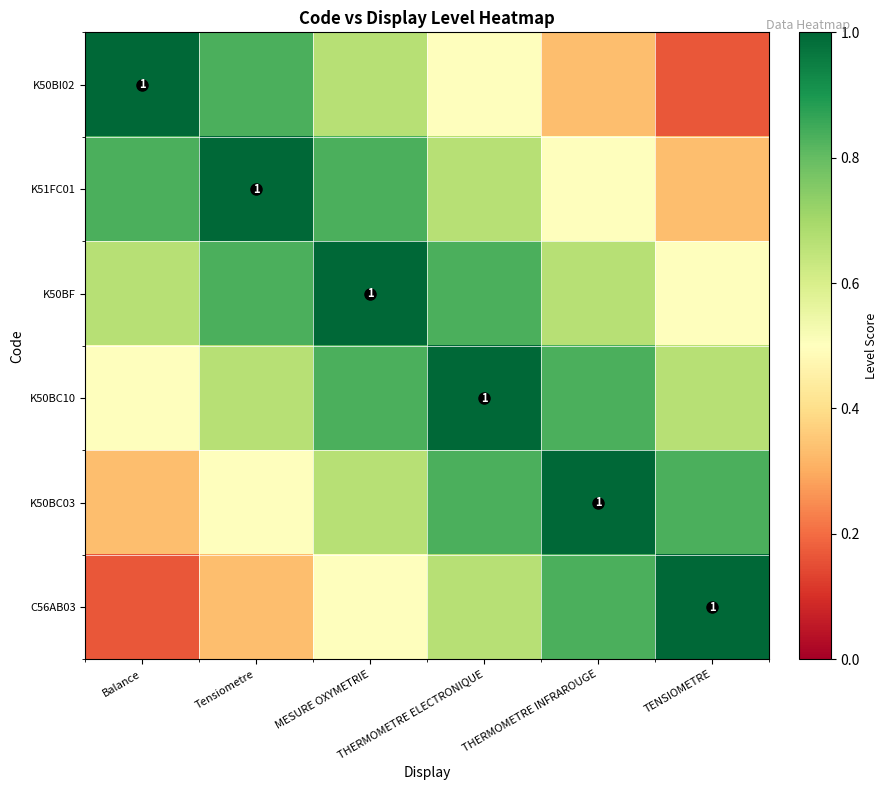

What is the smallest value displayed?

0.2